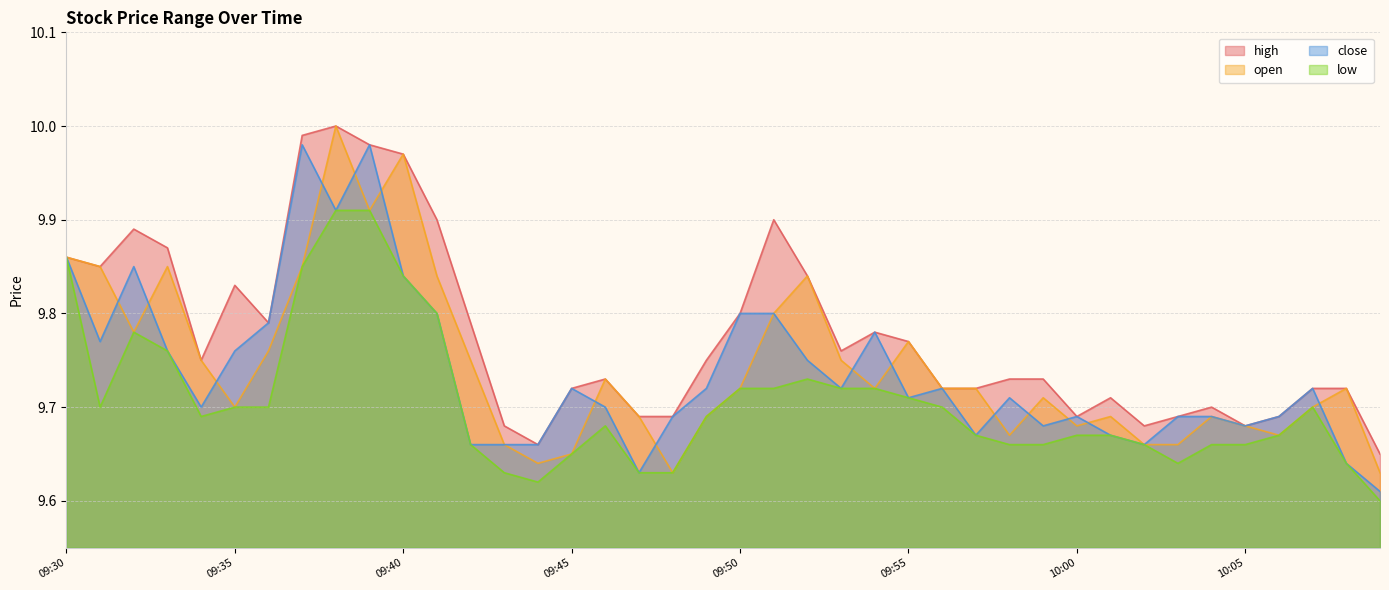

Reading left to right, list all the values displayed in this chart.

high: 9.9	9.8	9.9	9.9	9.8	9.8	9.8	10.0	10.0	10.0	10.0	9.9	9.8	9.7	9.7	9.7	9.7	9.7	9.7	9.8	9.8	9.9	9.8	9.8	9.8	9.8	9.7	9.7	9.7	9.7	9.7	9.7	9.7	9.7	9.7	9.7	9.7	9.7	9.7	9.7
open: 9.9	9.8	9.8	9.8	9.8	9.7	9.8	9.8	10.0	9.9	10.0	9.8	9.8	9.7	9.6	9.7	9.7	9.7	9.6	9.7	9.7	9.8	9.8	9.8	9.7	9.8	9.7	9.7	9.7	9.7	9.7	9.7	9.7	9.7	9.7	9.7	9.7	9.7	9.7	9.6
close: 9.9	9.8	9.8	9.8	9.7	9.8	9.8	10.0	9.9	10.0	9.8	9.8	9.7	9.7	9.7	9.7	9.7	9.6	9.7	9.7	9.8	9.8	9.8	9.7	9.8	9.7	9.7	9.7	9.7	9.7	9.7	9.7	9.7	9.7	9.7	9.7	9.7	9.7	9.6	9.6
low: 9.9	9.7	9.8	9.8	9.7	9.7	9.7	9.8	9.9	9.9	9.8	9.8	9.7	9.6	9.6	9.7	9.7	9.6	9.6	9.7	9.7	9.7	9.7	9.7	9.7	9.7	9.7	9.7	9.7	9.7	9.7	9.7	9.7	9.6	9.7	9.7	9.7	9.7	9.6	9.6